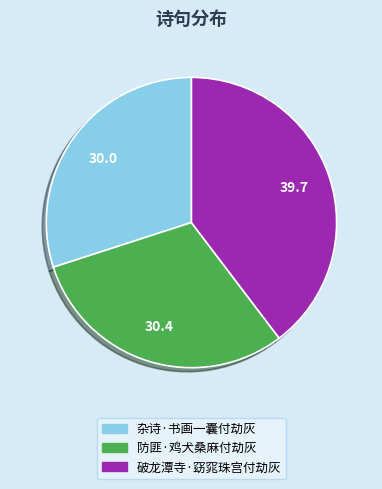

Approximately how many times larger is the value at 防匪·鸡犬桑麻付劫灰 compared to 破龙潭寺·窈窕珠宫付劫灰?

0.8